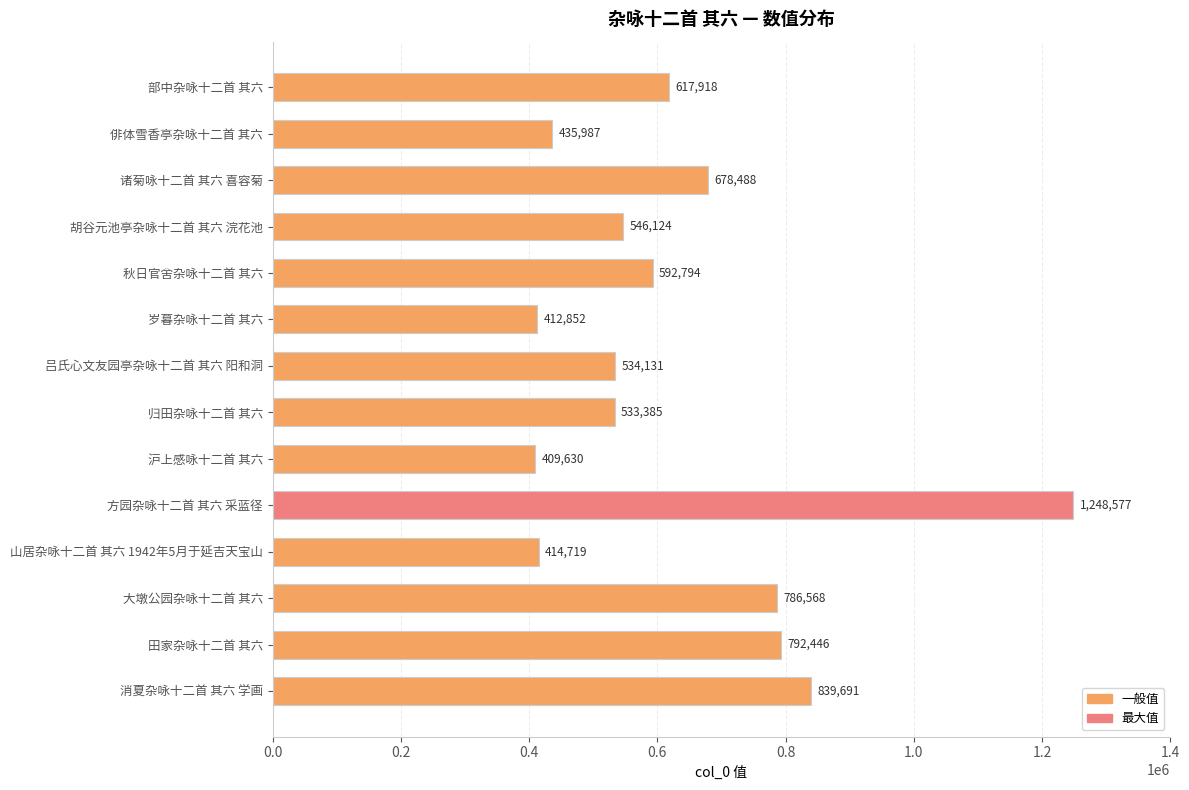

What is the ratio of the value at 胡谷元池亭杂咏十二首 其六 浣花池 to the value at 部中杂咏十二首 其六?

0.9